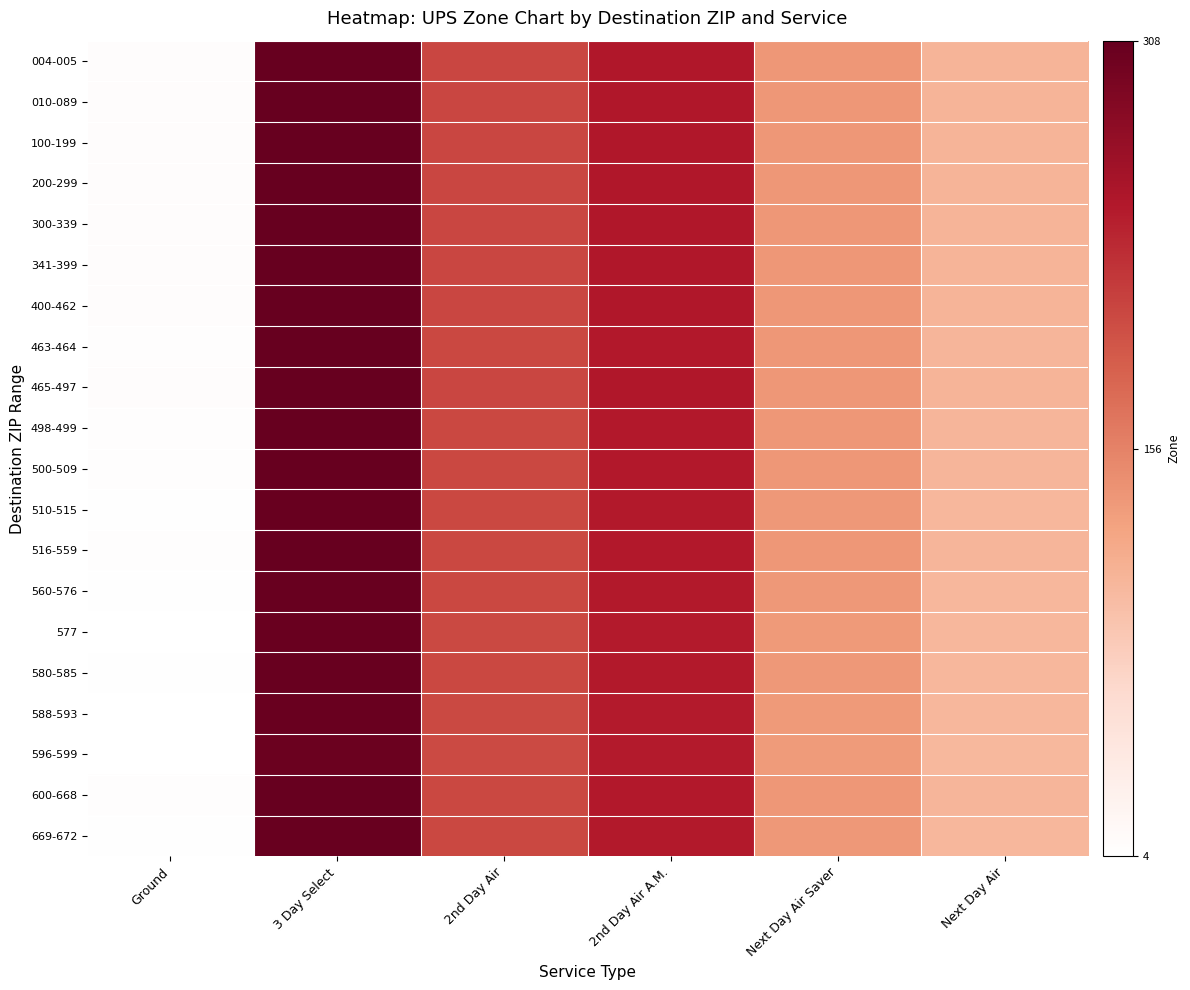

Reading left to right, extract all data points from this chart.

004-005: Ground=8	3 Day Select=308	2nd Day Air=208	2nd Day Air A.M.=248	Next Day Air Saver=138	Next Day Air=108
010-089: Ground=8	3 Day Select=308	2nd Day Air=208	2nd Day Air A.M.=248	Next Day Air Saver=138	Next Day Air=108
100-199: Ground=8	3 Day Select=308	2nd Day Air=208	2nd Day Air A.M.=248	Next Day Air Saver=138	Next Day Air=108
200-299: Ground=8	3 Day Select=308	2nd Day Air=208	2nd Day Air A.M.=248	Next Day Air Saver=138	Next Day Air=108
300-339: Ground=8	3 Day Select=308	2nd Day Air=208	2nd Day Air A.M.=248	Next Day Air Saver=138	Next Day Air=108
341-399: Ground=8	3 Day Select=308	2nd Day Air=208	2nd Day Air A.M.=248	Next Day Air Saver=138	Next Day Air=108
400-462: Ground=8	3 Day Select=308	2nd Day Air=208	2nd Day Air A.M.=248	Next Day Air Saver=138	Next Day Air=108
463-464: Ground=7	3 Day Select=307	2nd Day Air=207	2nd Day Air A.M.=247	Next Day Air Saver=137	Next Day Air=107
465-497: Ground=8	3 Day Select=308	2nd Day Air=208	2nd Day Air A.M.=248	Next Day Air Saver=138	Next Day Air=108
498-499: Ground=7	3 Day Select=307	2nd Day Air=207	2nd Day Air A.M.=247	Next Day Air Saver=137	Next Day Air=107
500-509: Ground=7	3 Day Select=307	2nd Day Air=207	2nd Day Air A.M.=247	Next Day Air Saver=137	Next Day Air=107
510-515: Ground=6	3 Day Select=306	2nd Day Air=206	2nd Day Air A.M.=246	Next Day Air Saver=136	Next Day Air=106
516-559: Ground=7	3 Day Select=307	2nd Day Air=207	2nd Day Air A.M.=247	Next Day Air Saver=137	Next Day Air=107
560-576: Ground=6	3 Day Select=306	2nd Day Air=206	2nd Day Air A.M.=246	Next Day Air Saver=136	Next Day Air=106
577: Ground=5	3 Day Select=305	2nd Day Air=205	2nd Day Air A.M.=245	Next Day Air Saver=135	Next Day Air=105
580-585: Ground=6	3 Day Select=306	2nd Day Air=206	2nd Day Air A.M.=246	Next Day Air Saver=136	Next Day Air=106
588-593: Ground=5	3 Day Select=305	2nd Day Air=205	2nd Day Air A.M.=245	Next Day Air Saver=135	Next Day Air=105
596-599: Ground=4	3 Day Select=304	2nd Day Air=204	2nd Day Air A.M.=244	Next Day Air Saver=134	Next Day Air=104
600-668: Ground=7	3 Day Select=307	2nd Day Air=207	2nd Day Air A.M.=247	Next Day Air Saver=137	Next Day Air=107
669-672: Ground=6	3 Day Select=306	2nd Day Air=206	2nd Day Air A.M.=246	Next Day Air Saver=136	Next Day Air=106